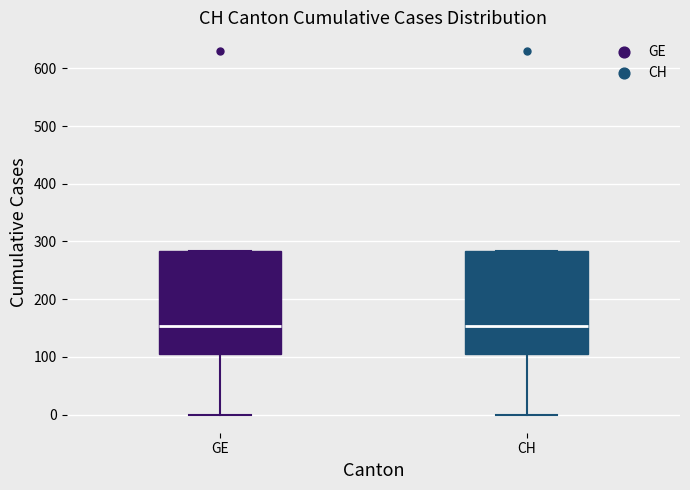

Reading left to right, transcribe this box plot: for each box, give where its median line is, the range the box spans, and where its two whiskers end, as read against the y-axis. The values are not printed on the chart, so give them approximately, as read against the axis.

GE: median 150, box 100 to 280, whiskers 0 to 280
CH: median 150, box 100 to 280, whiskers 0 to 280